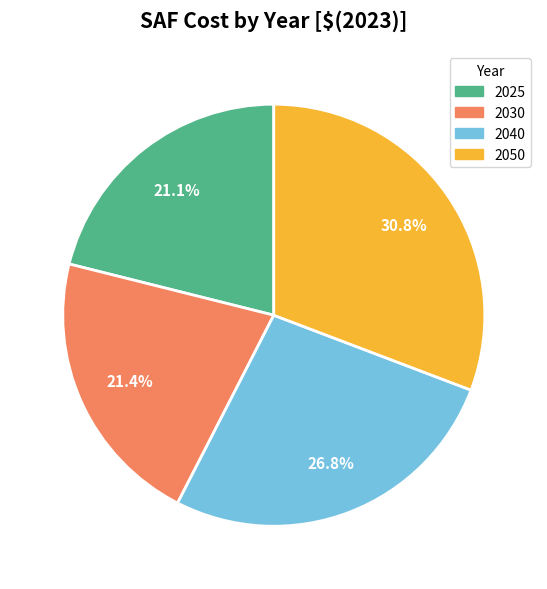

Is there a majority slice in this chart?

No